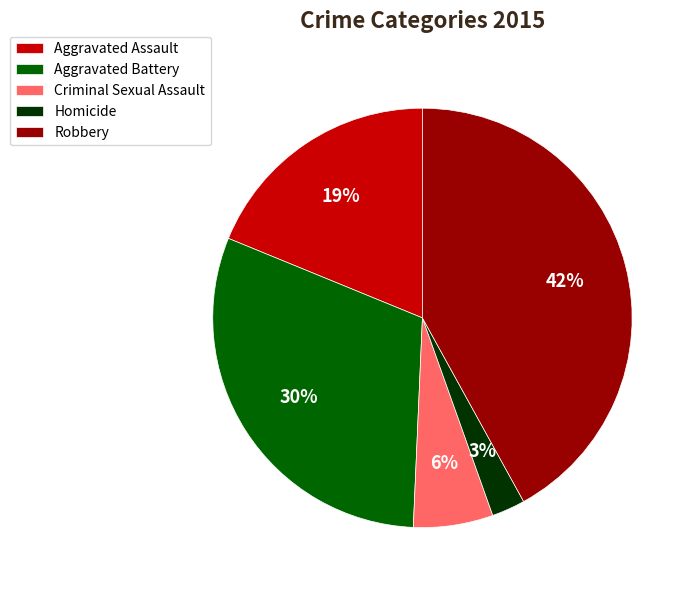

How many slices are in this pie chart?

5